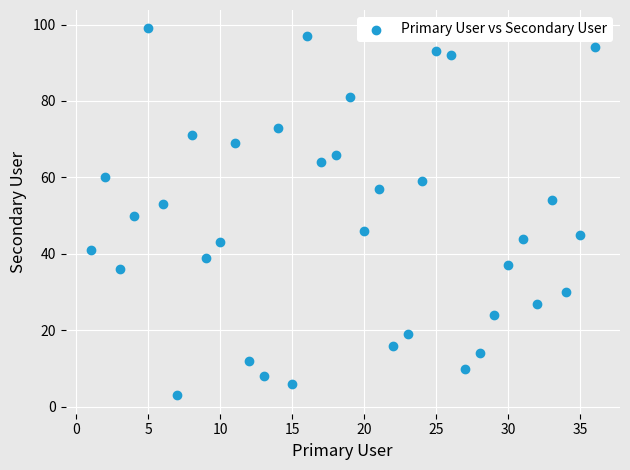

What is the range of X values (max minus min)?

35